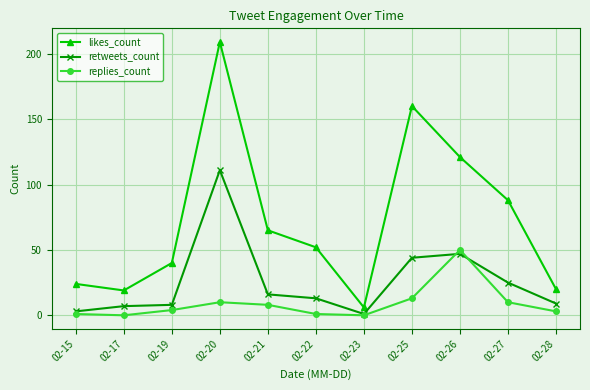

Reading left to right, transcribe all the data shown in this chart.

likes_count: 24	19	40	209	65	52	6	160	121	88	20
retweets_count: 3	7	8	111	16	13	1	44	47	25	9
replies_count: 1	0	4	10	8	1	0	13	50	10	3